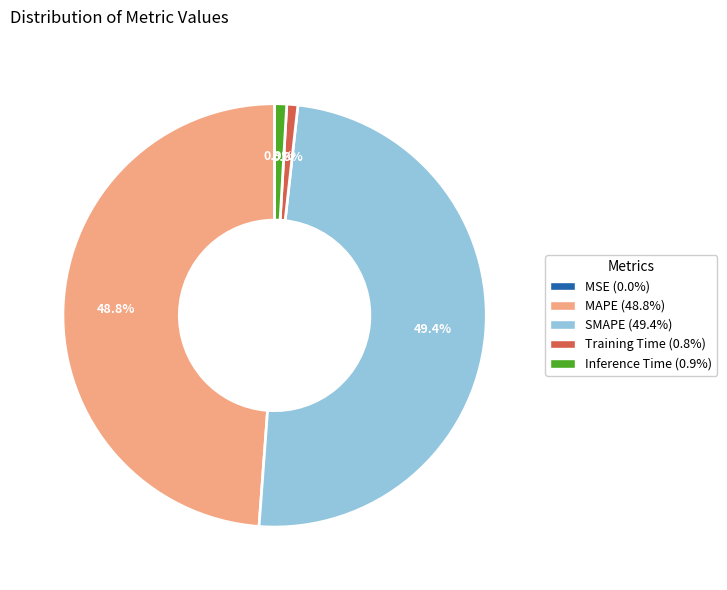

Combined, what portion of the pie is MAPE and Inference Time?

49.7%